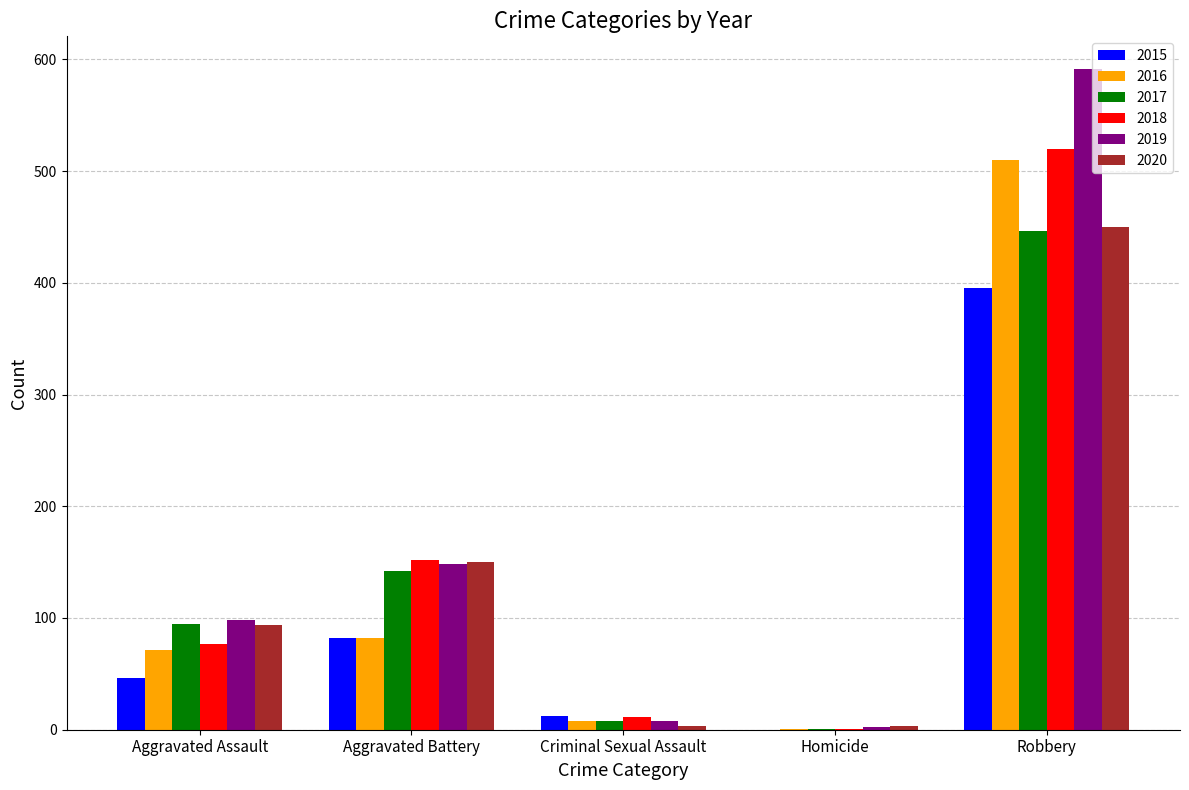

At which label is 2015 closest to 197?

Aggravated Battery